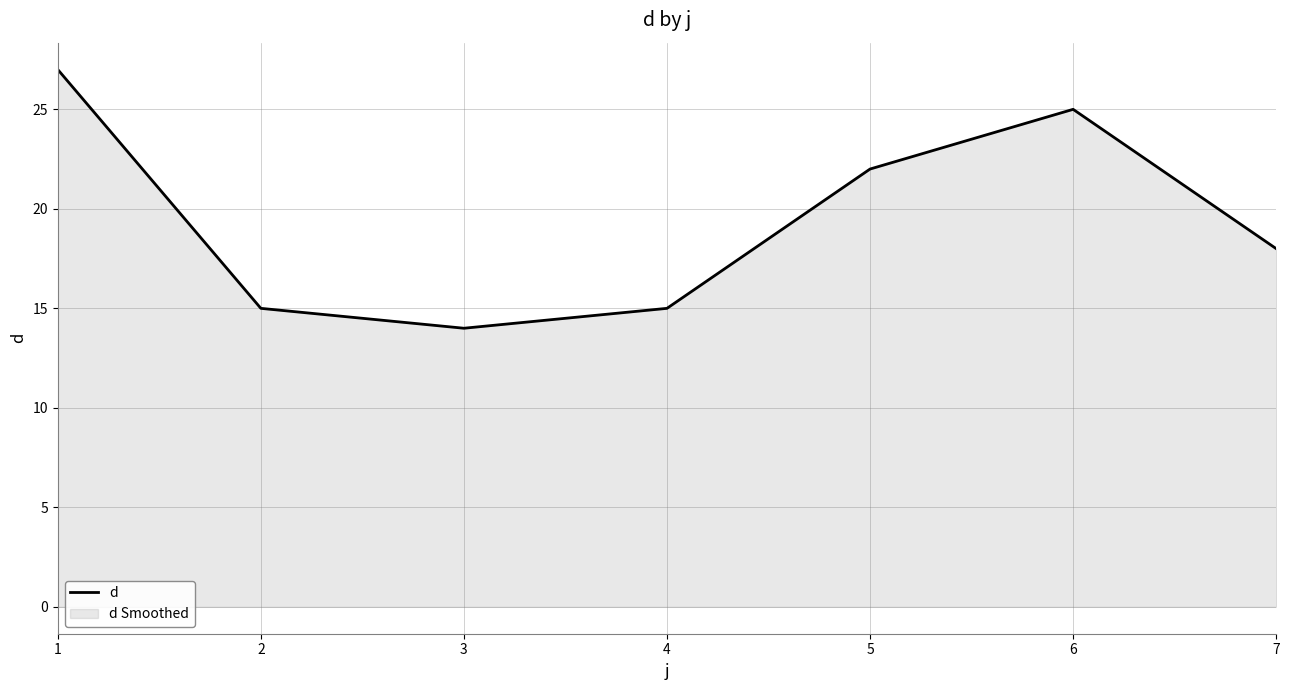

What is the sum of all values?

136